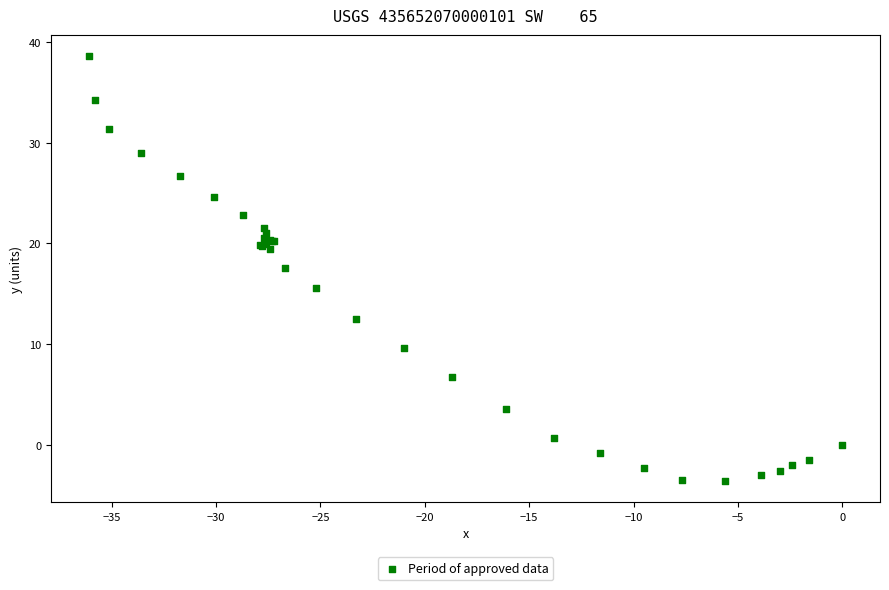

What Y value in the scatter plot is closest to 17?

17.6